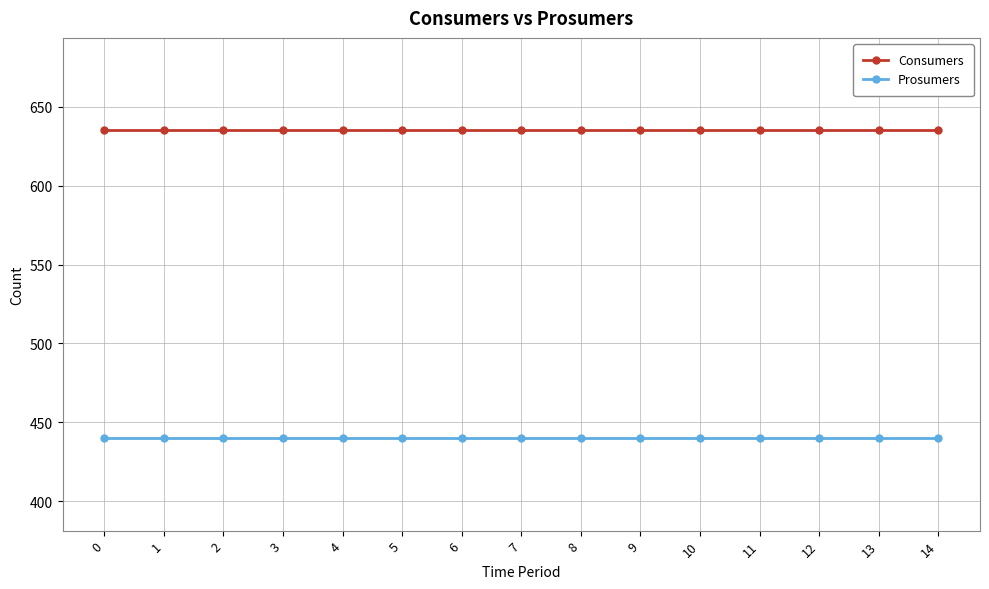

Is the value of Consumers at 1 greater than the value of Prosumers at 7?

Yes